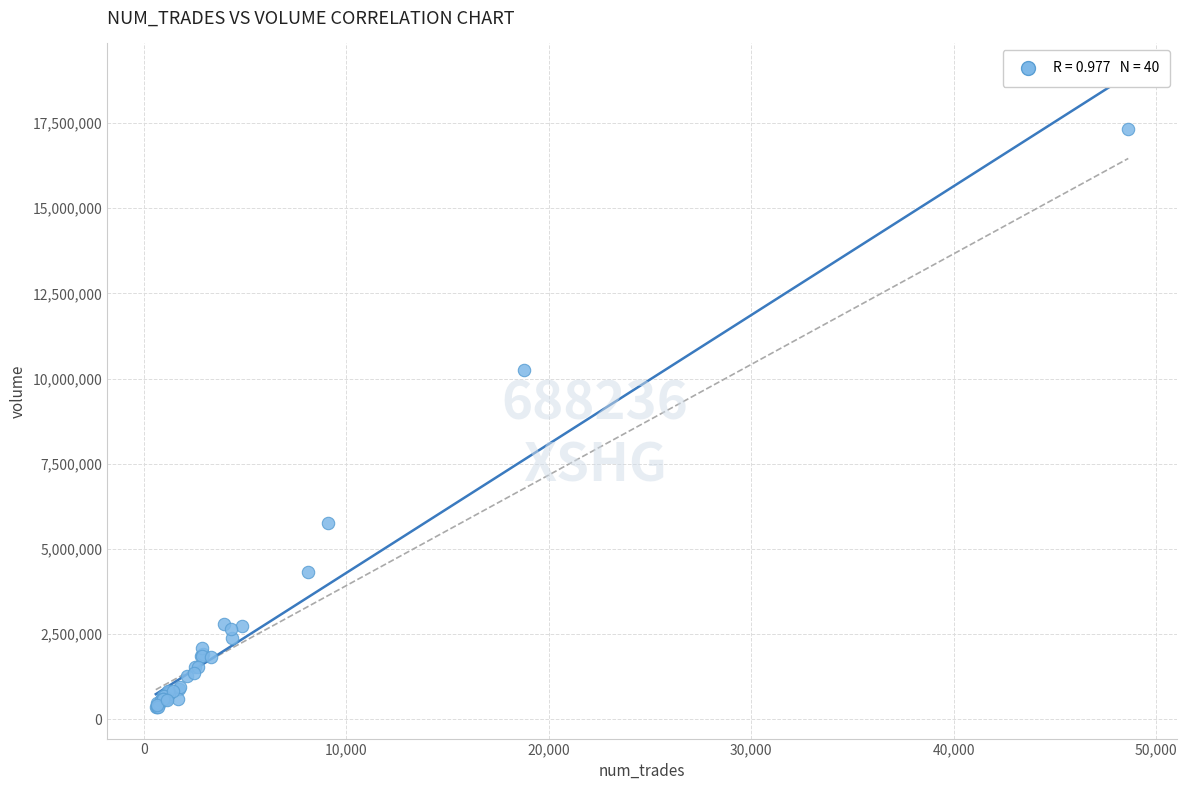

What Y value in the scatter plot is closest to 8841664?

10256316